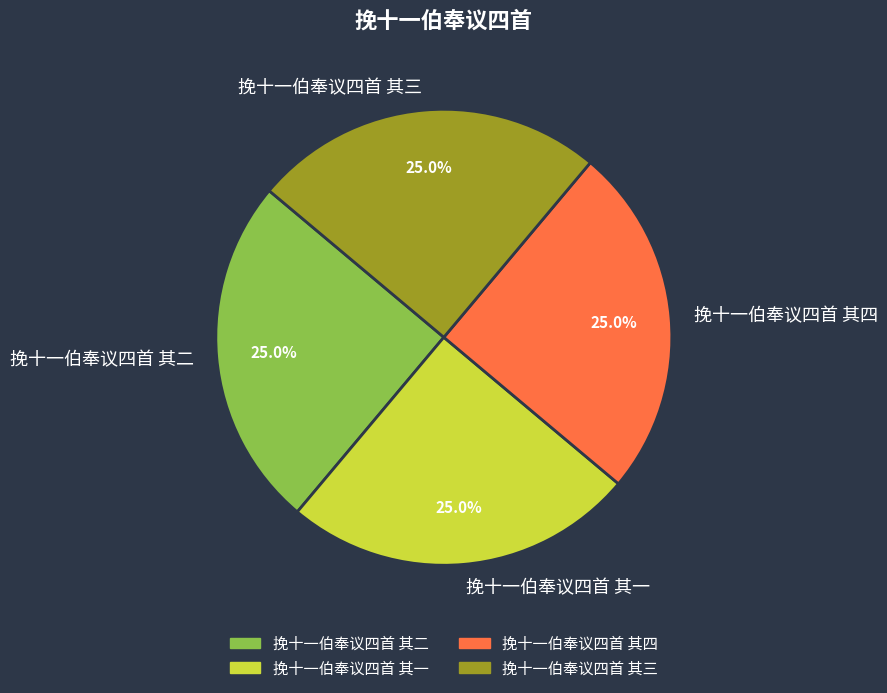

Does 挽十一伯奉议四首 其四 account for over 50% of the chart?

No